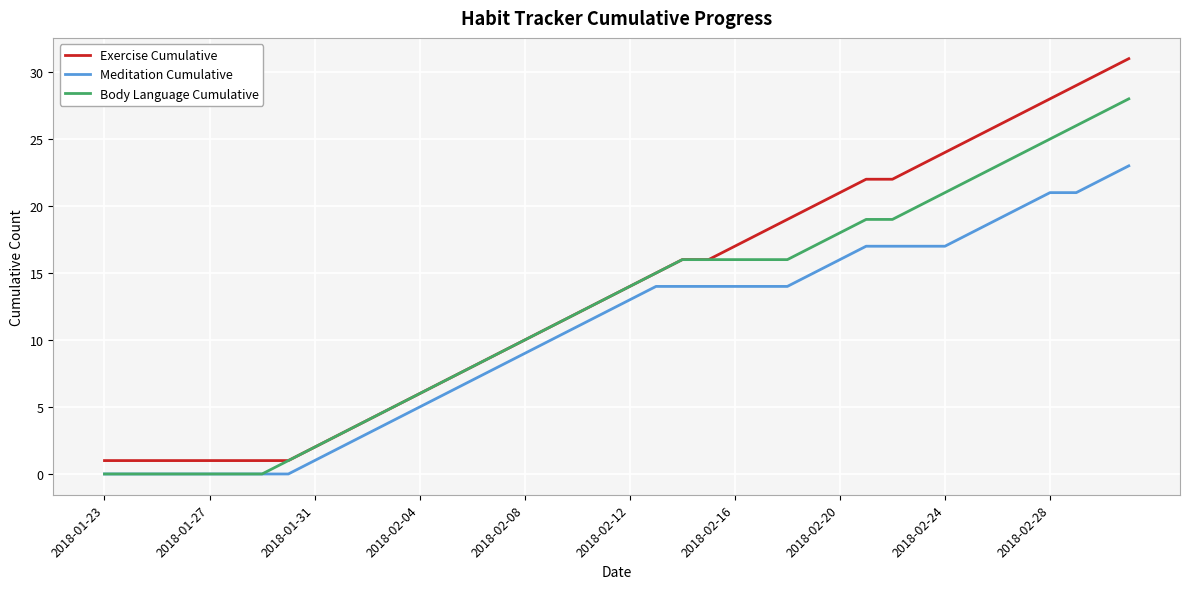

Which series has the widest spread of values?

Exercise Cumulative